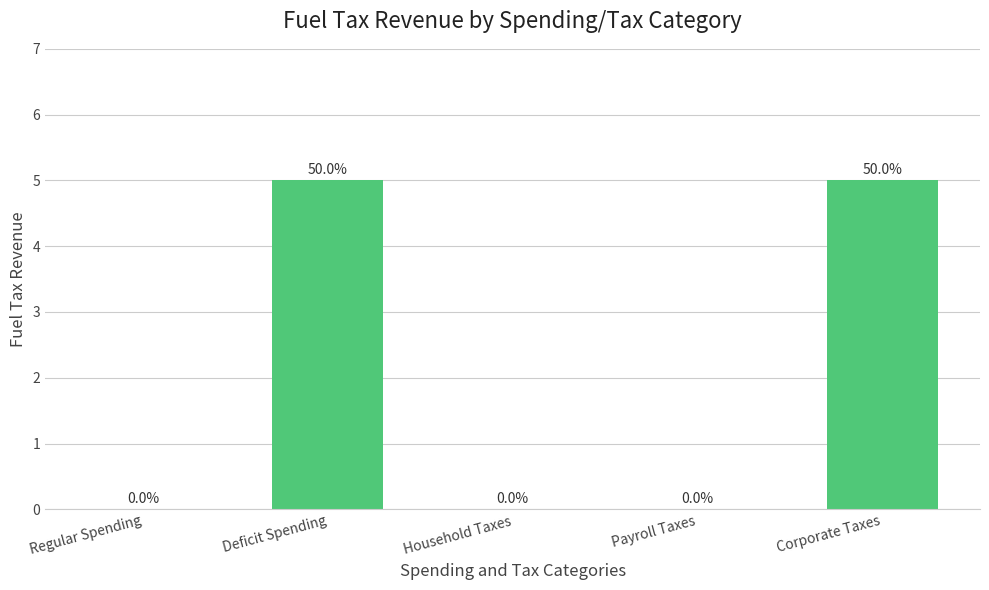

How many values are between 0 and 5?

5